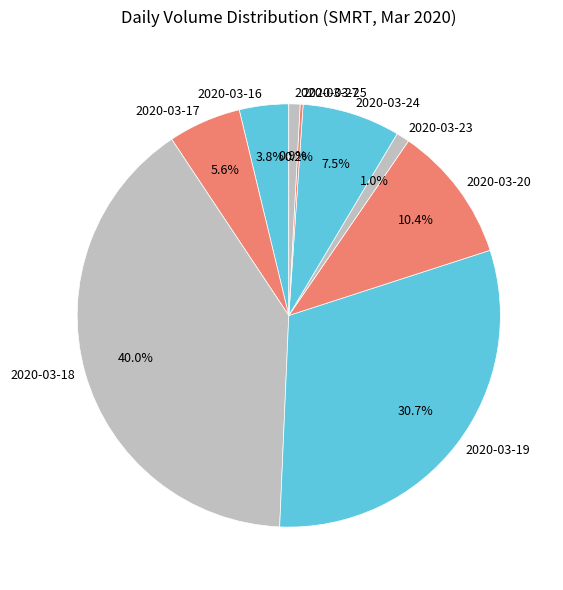

How much of the chart is everything except 2020-03-24?

92.5%